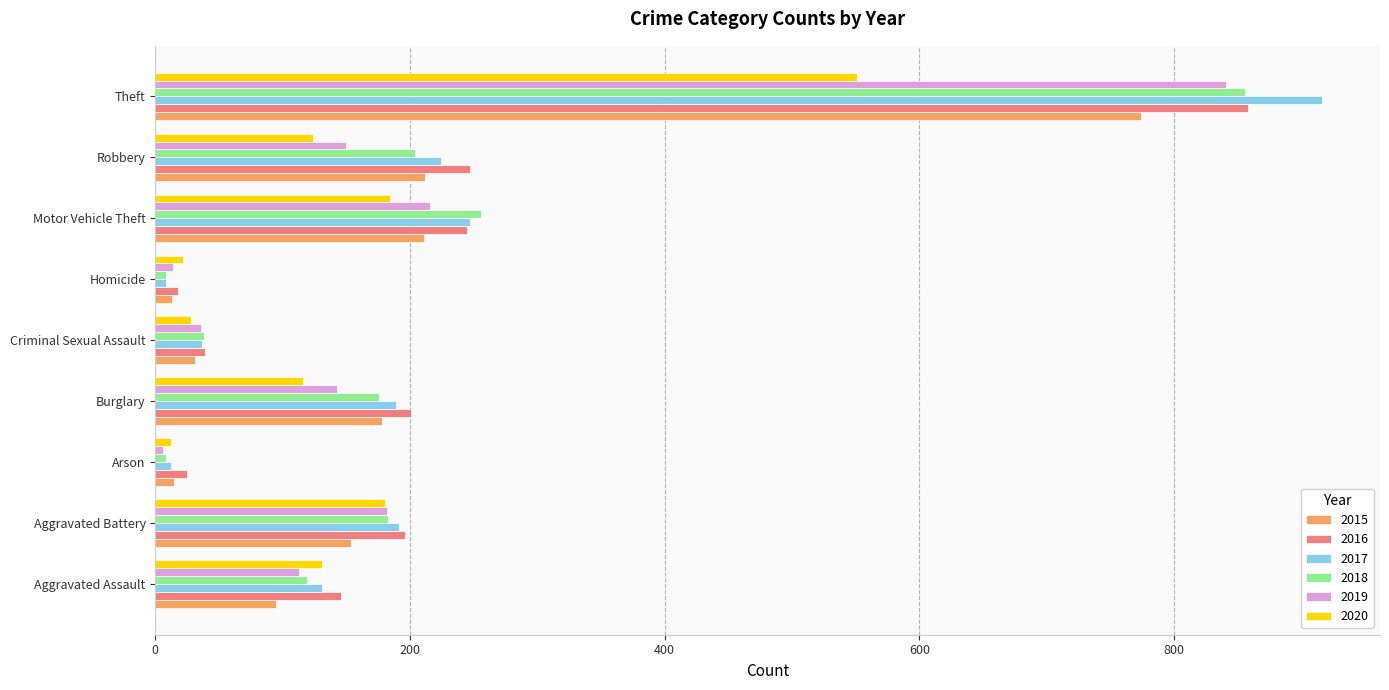

What is the approximate value of 2018 at Burglary, to the nearest 100?

200